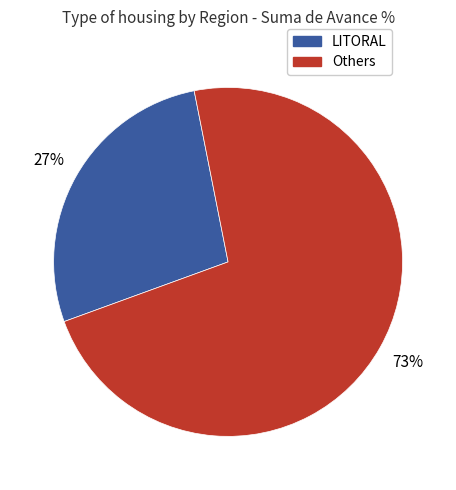

Does any single category account for the majority?

Yes